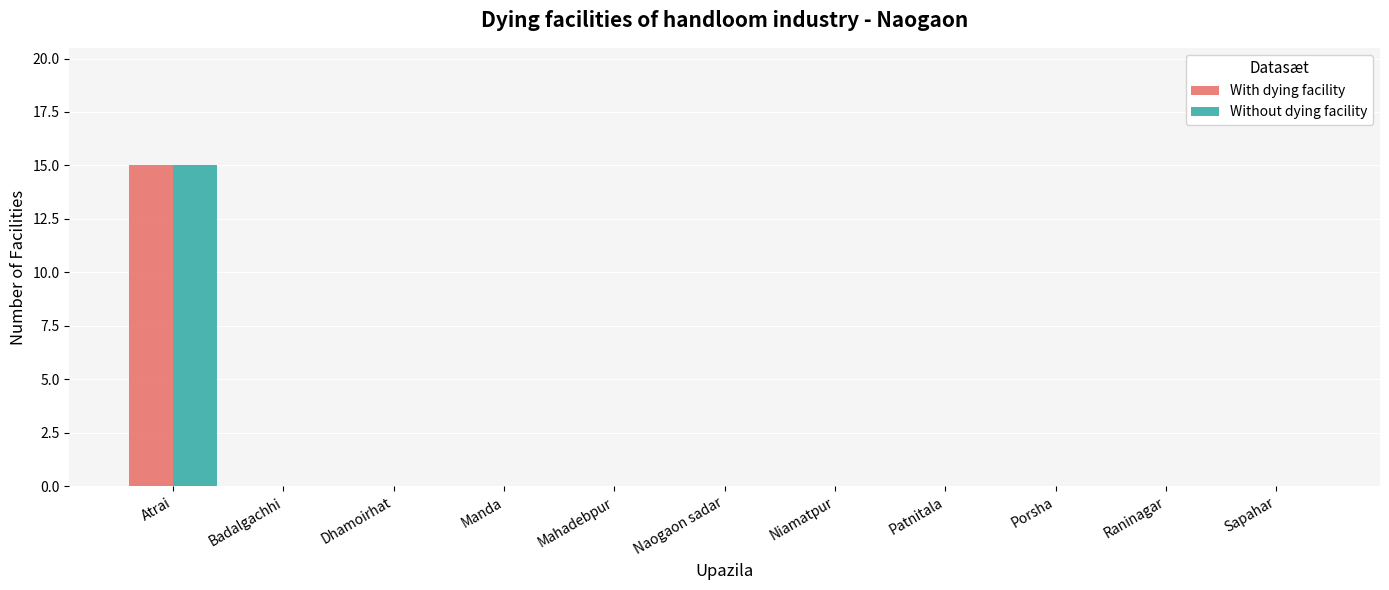

Which category has the highest value across all series?

Atrai